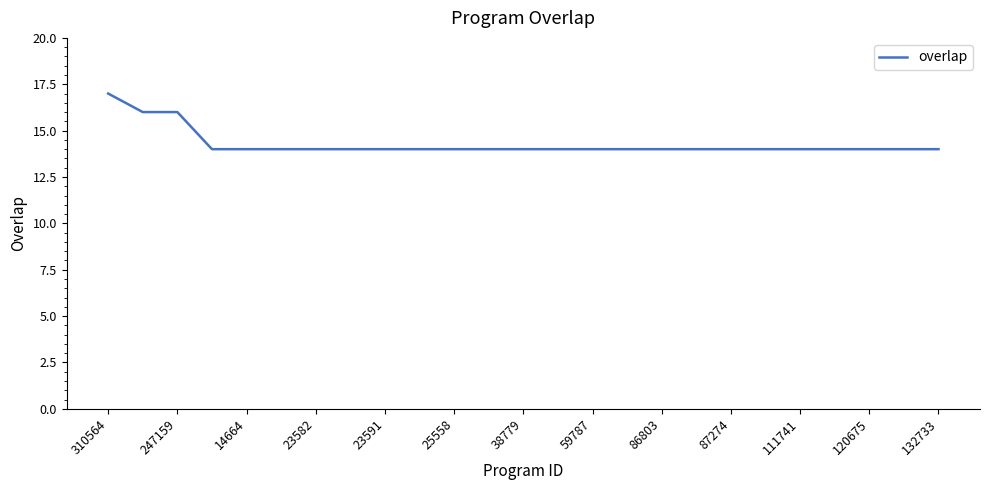

How many categories are shown in the chart?

25